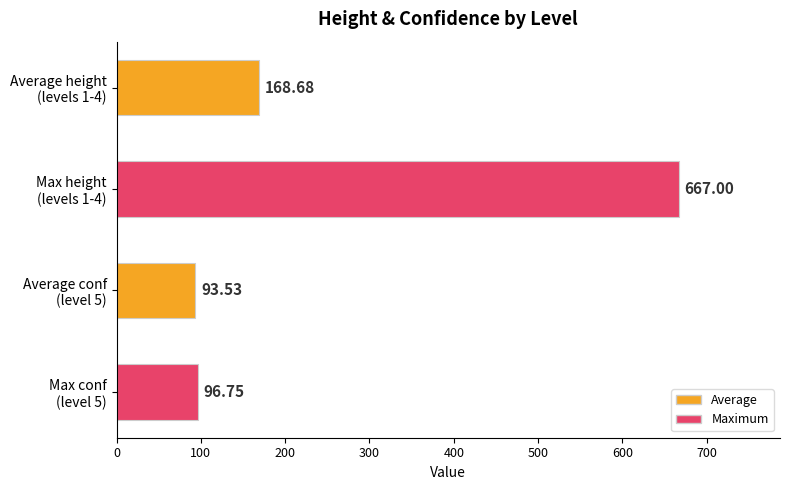

What is the average value?

256.5